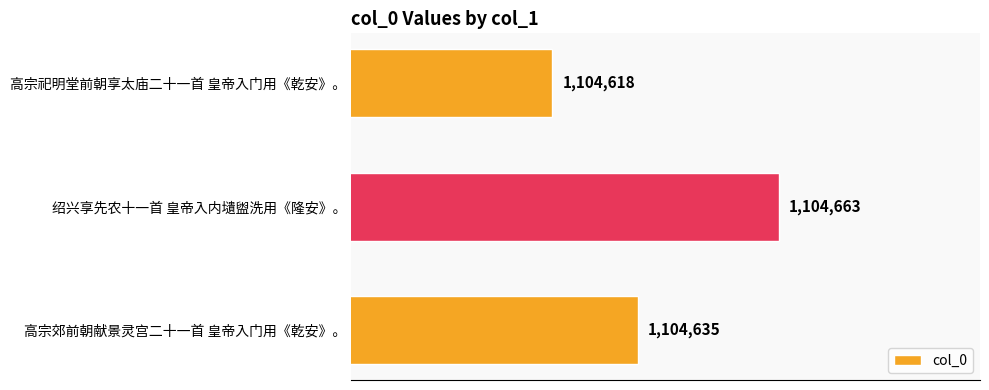

What is the smallest value displayed?

1104618